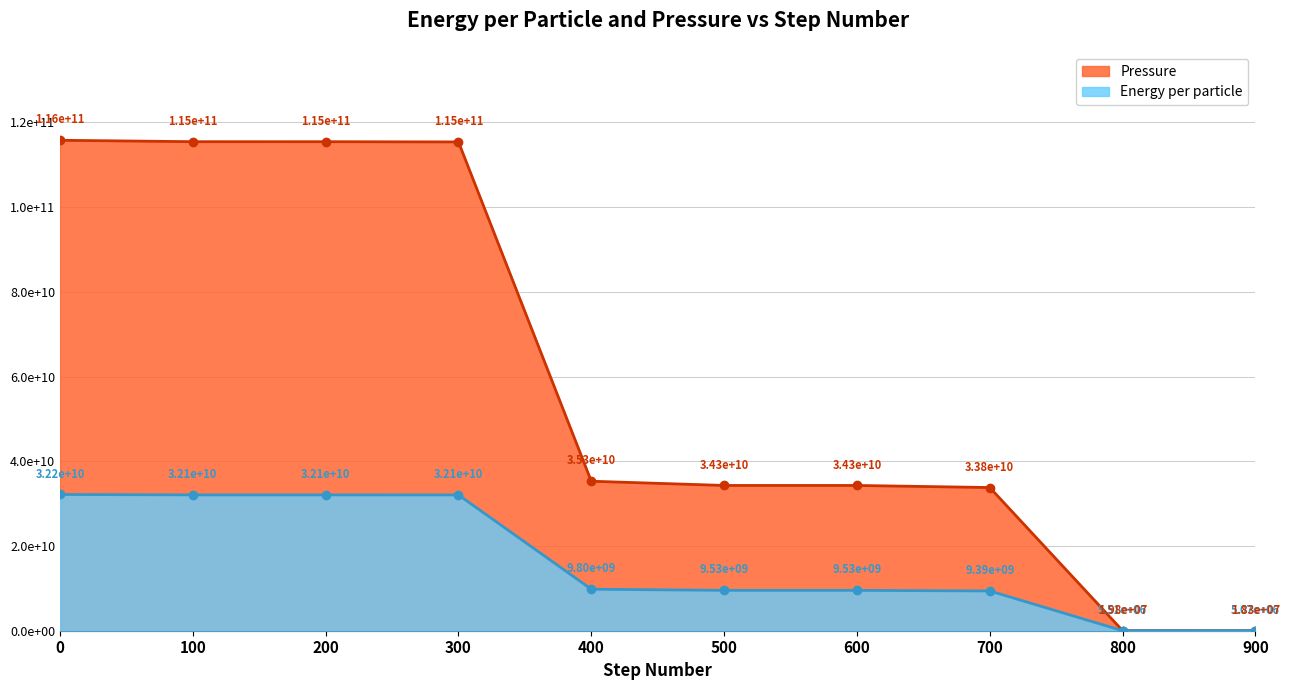

What is the spread (max minus min) of values at 100?

83394622292.2